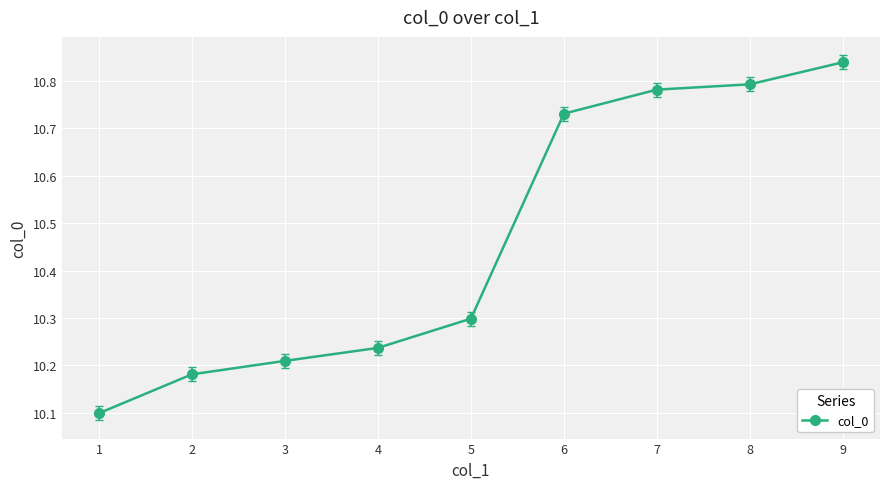

List the labels in order of value, smallest first.

1, 2, 3, 4, 5, 6, 7, 8, 9